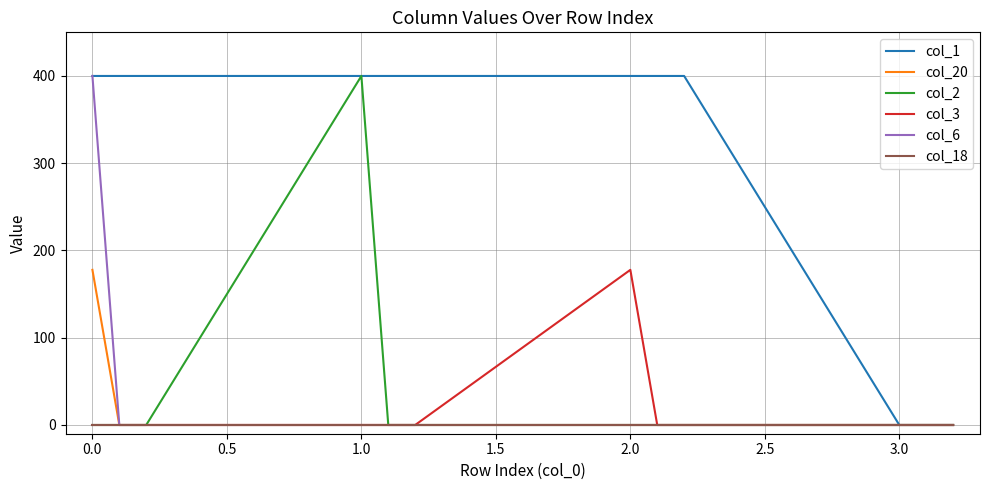

Which series has the largest total across all categories?

col_1